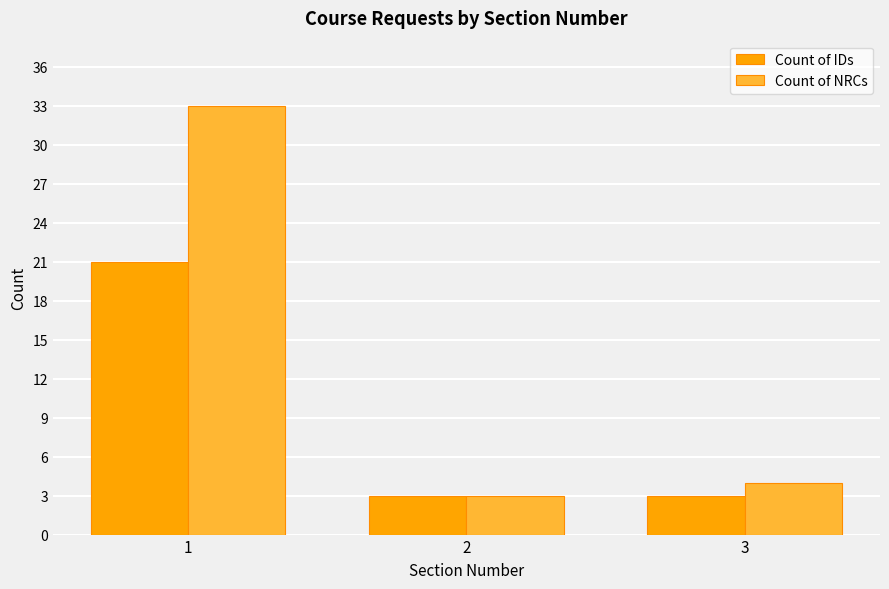

Which series has the largest range (max minus min)?

Count of NRCs